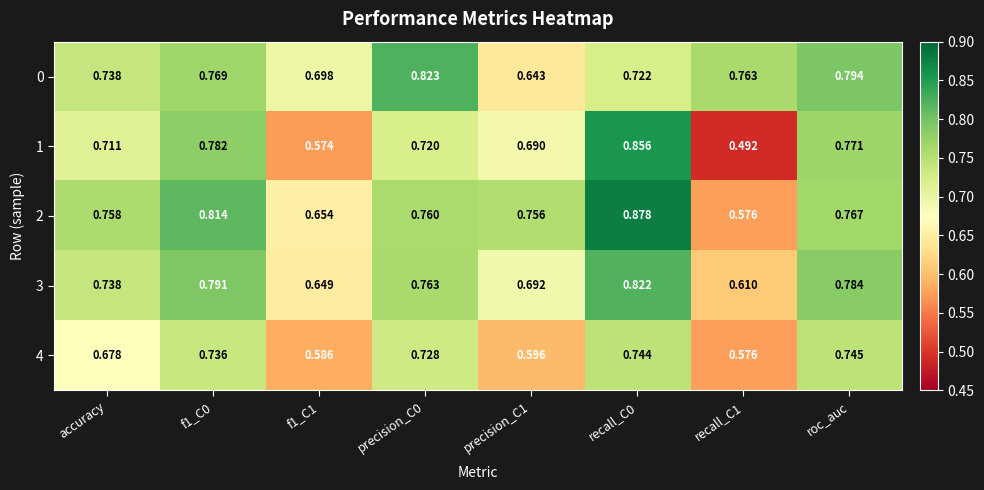

Is the value of 2 at f1_C1 greater than the value of 0 at f1_C1?

No